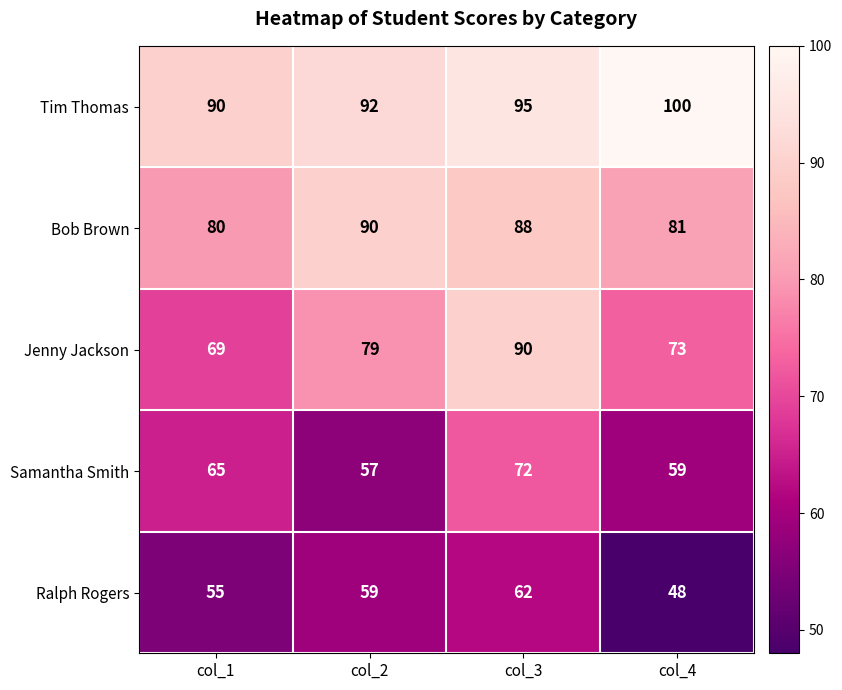

Which label corresponds to the smallest value in the chart?

col_4